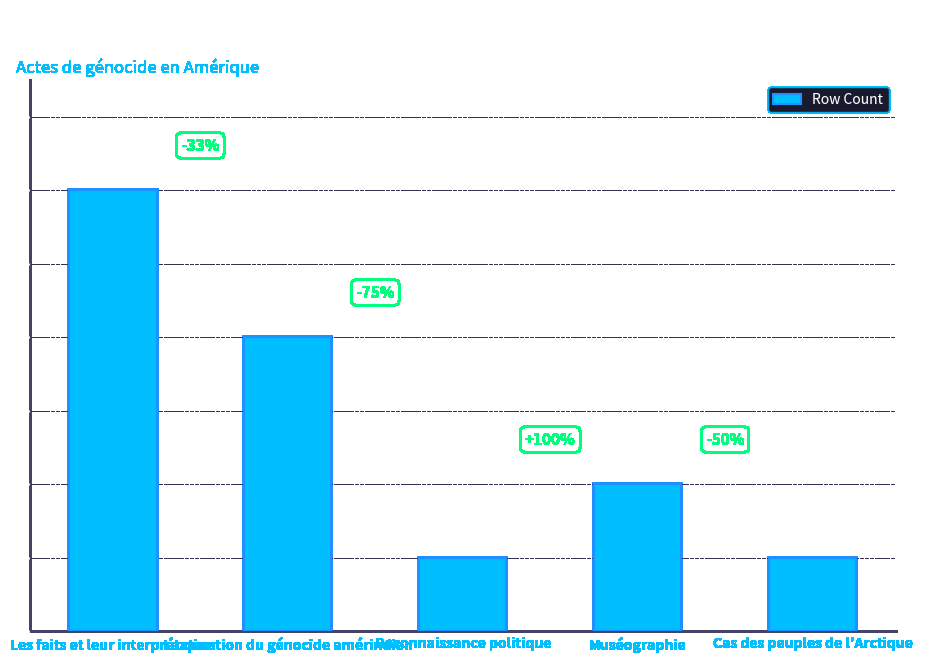

What is the approximate value at Cas des peuples de l'Arctique?

1